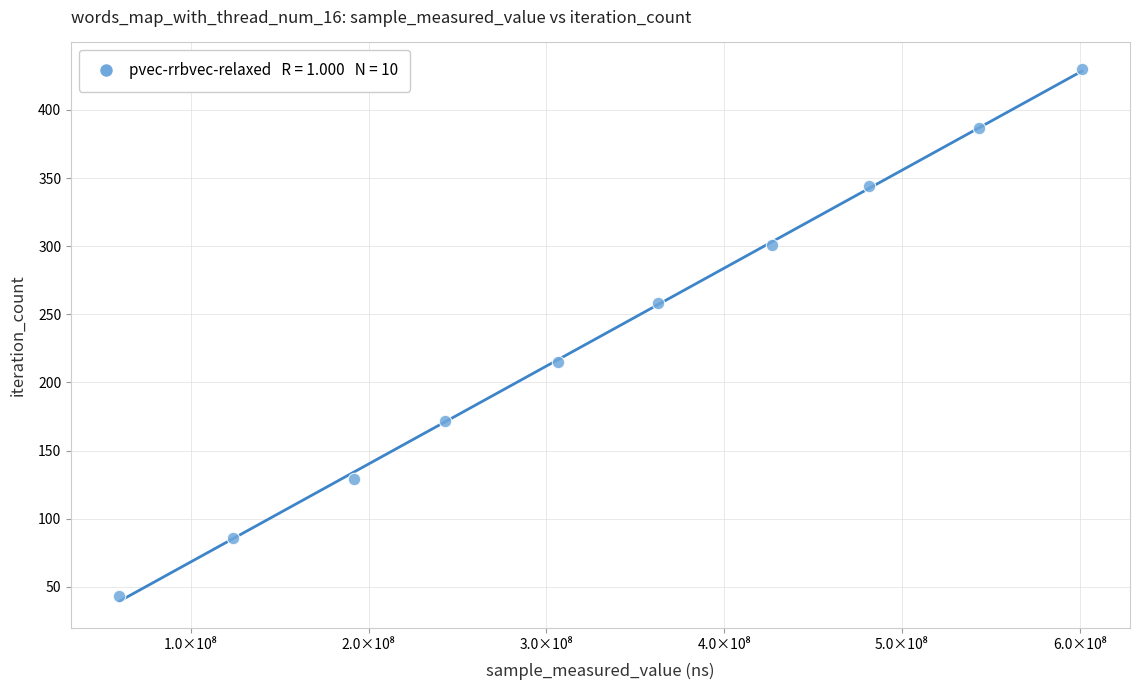

What is the range of Y values (max minus min)?

387